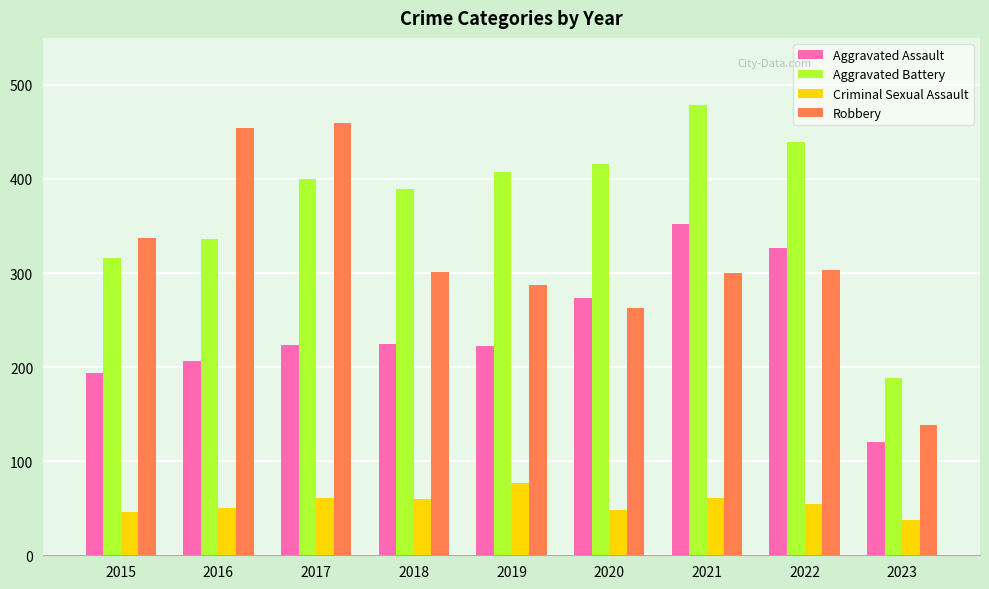

What is the maximum value shown in the chart?

479